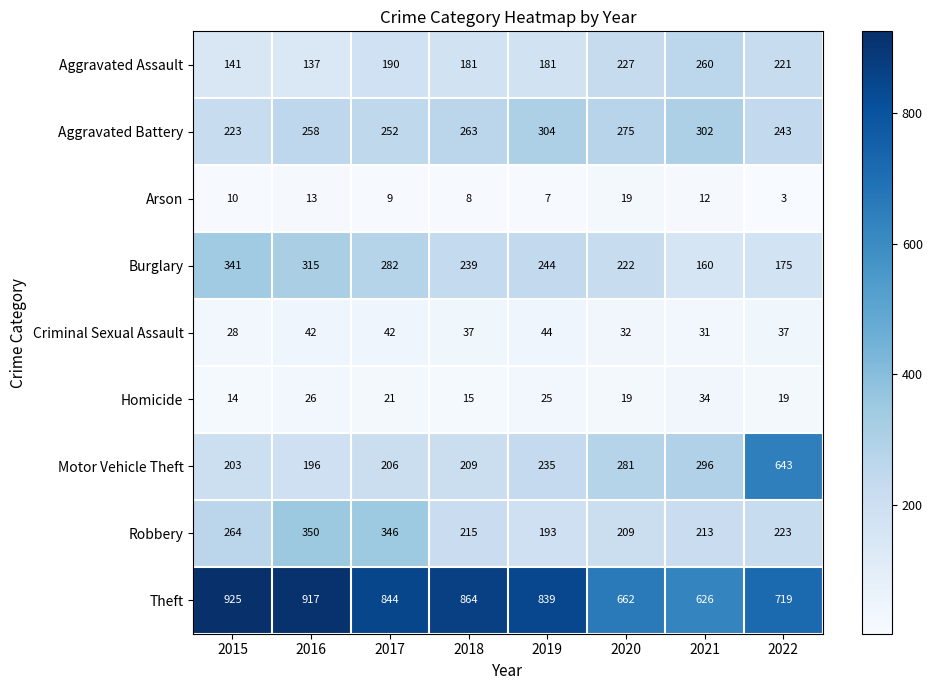

What is the minimum value shown in the chart?

3